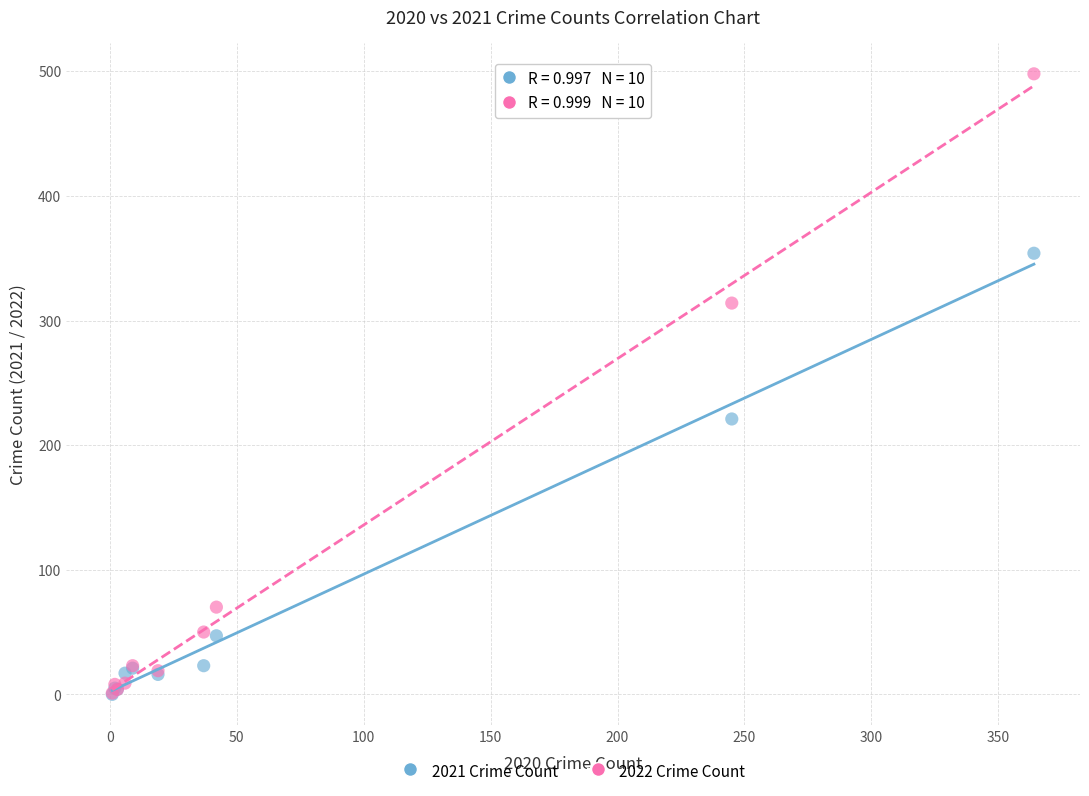

In the 2022 Crime Count series, what Y value is closest to 249?

314